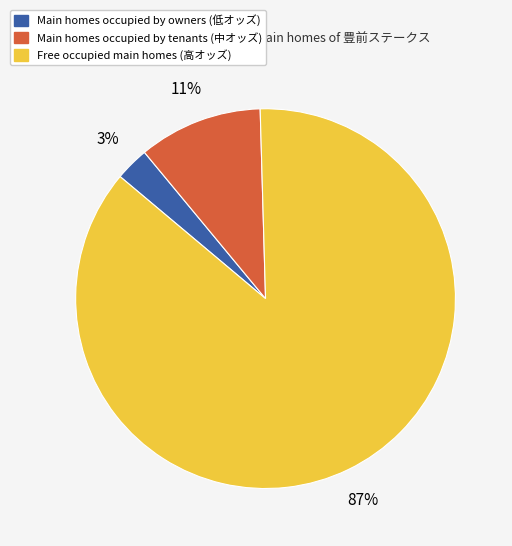

Does any single category account for the majority?

Yes